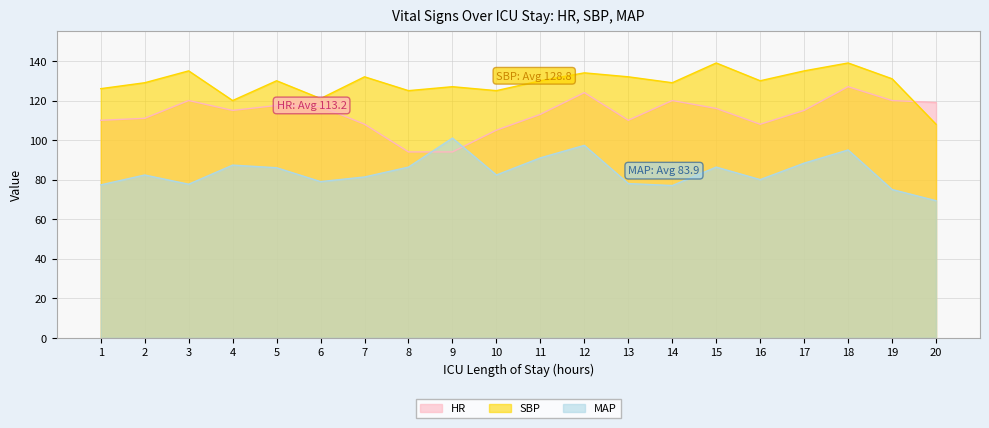

What is the difference between the second highest and second lowest values in the SBP series?

19.0